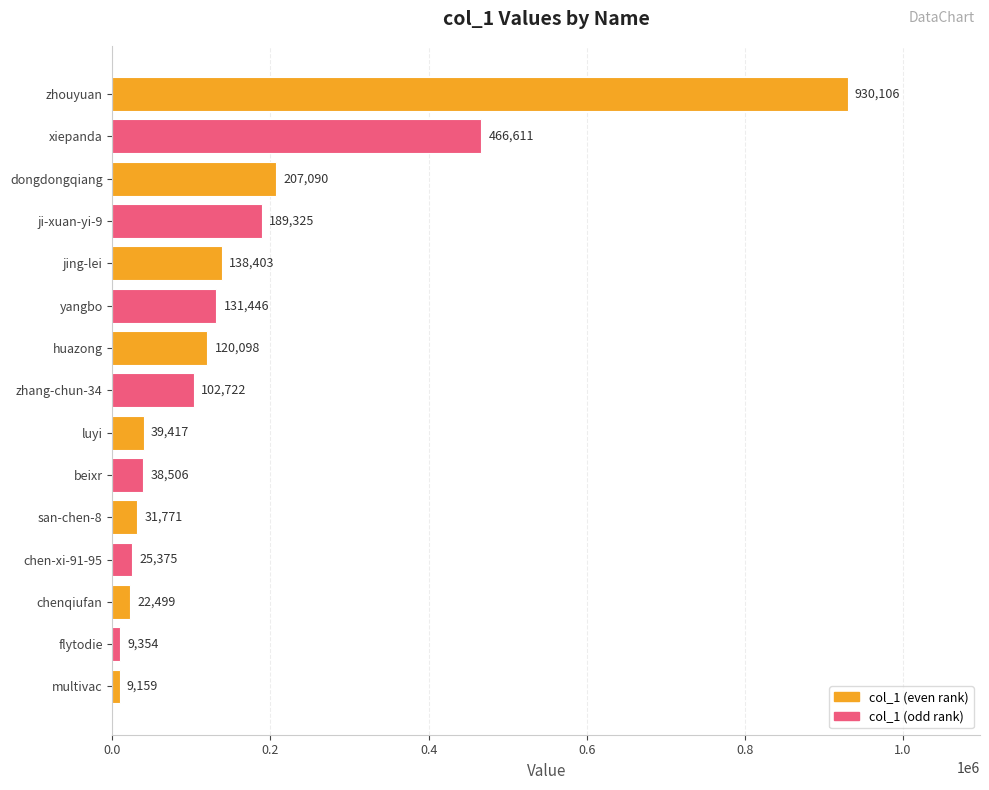

Rank the categories by value from highest to lowest.

zhouyuan, xiepanda, dongdongqiang, ji-xuan-yi-9, jing-lei, yangbo, huazong, zhang-chun-34, luyi, beixr, san-chen-8, chen-xi-91-95, chenqiufan, flytodie, multivac